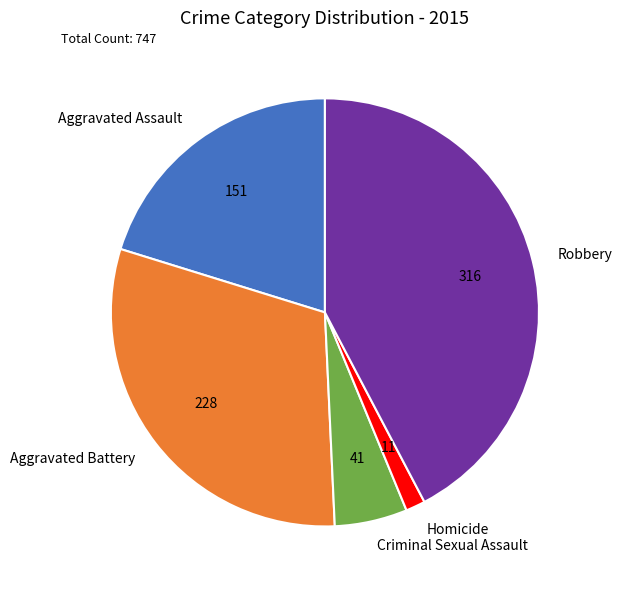

Rank the categories by value from lowest to highest.

Homicide, Criminal Sexual Assault, Aggravated Assault, Aggravated Battery, Robbery